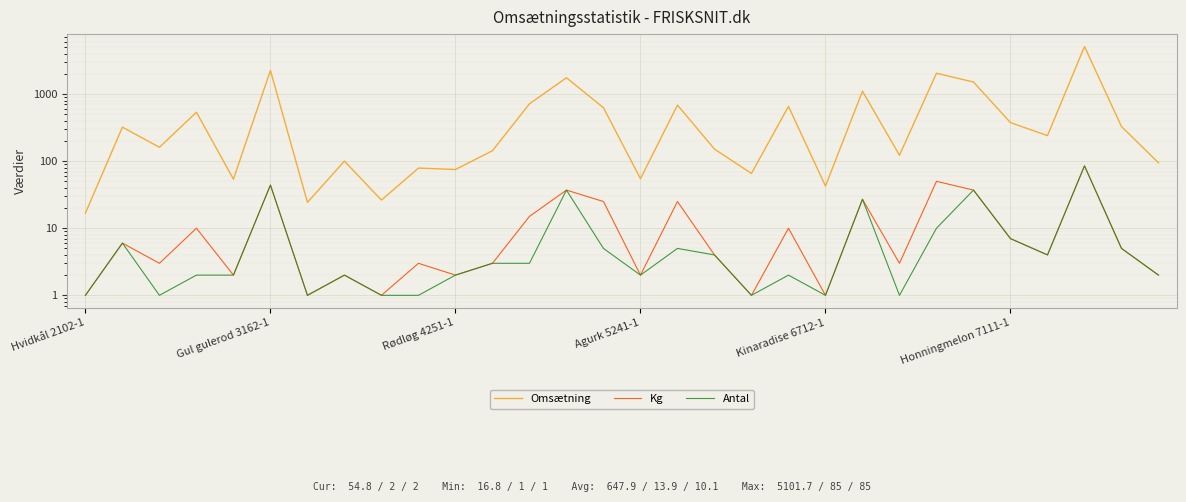

Which series has the largest total across all categories?

Omsætning